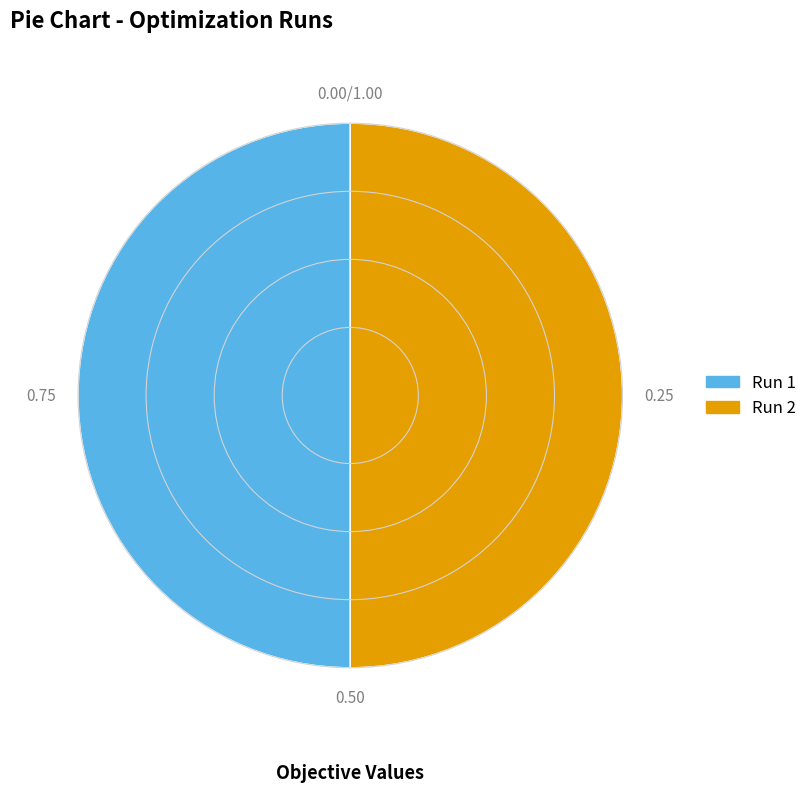

Which slice is the smallest?

2